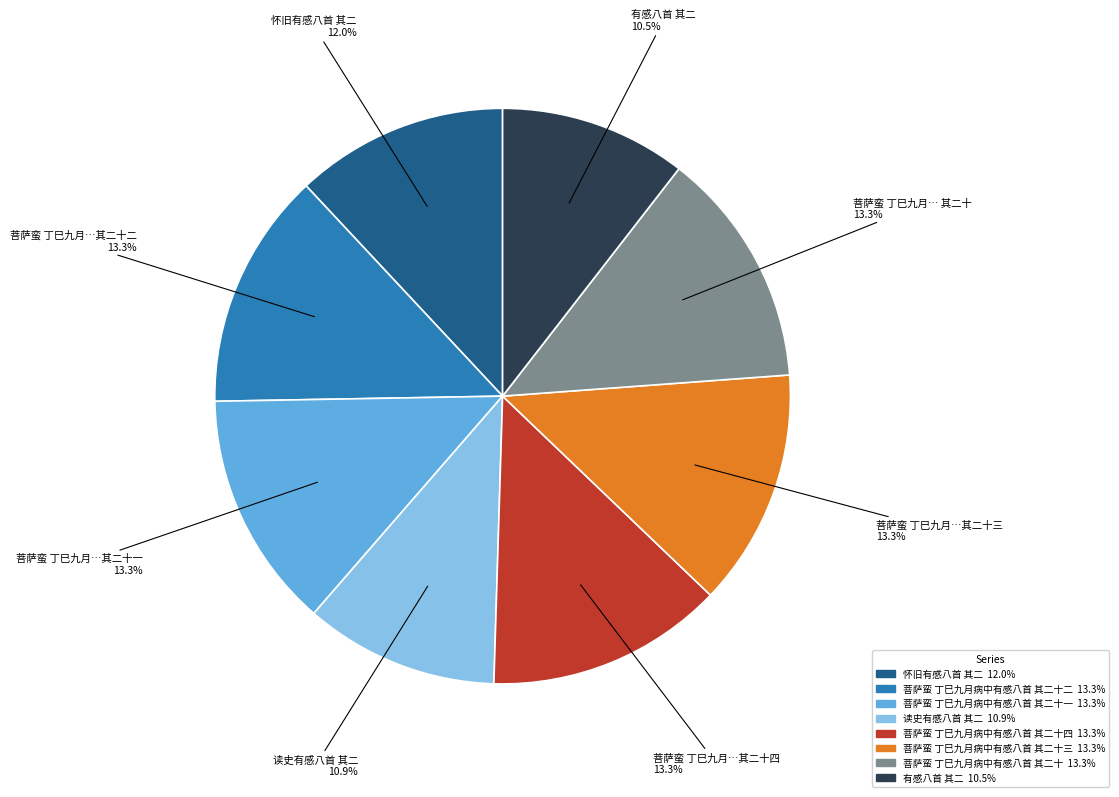

Is there a majority slice in this chart?

No